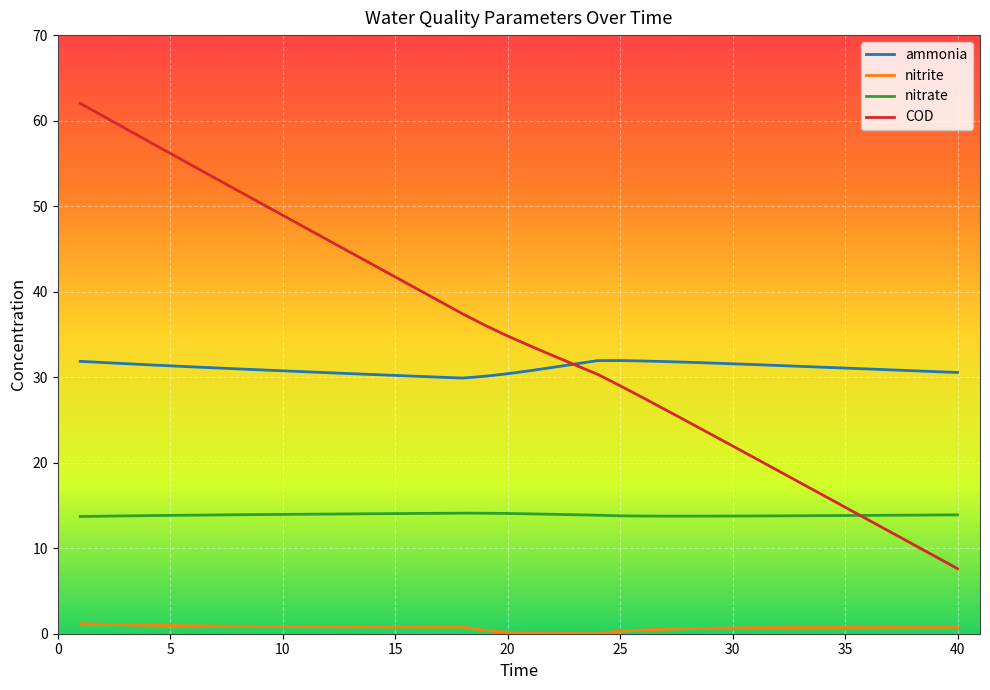

What are all the series names shown in the legend?

ammonia, nitrite, nitrate, COD